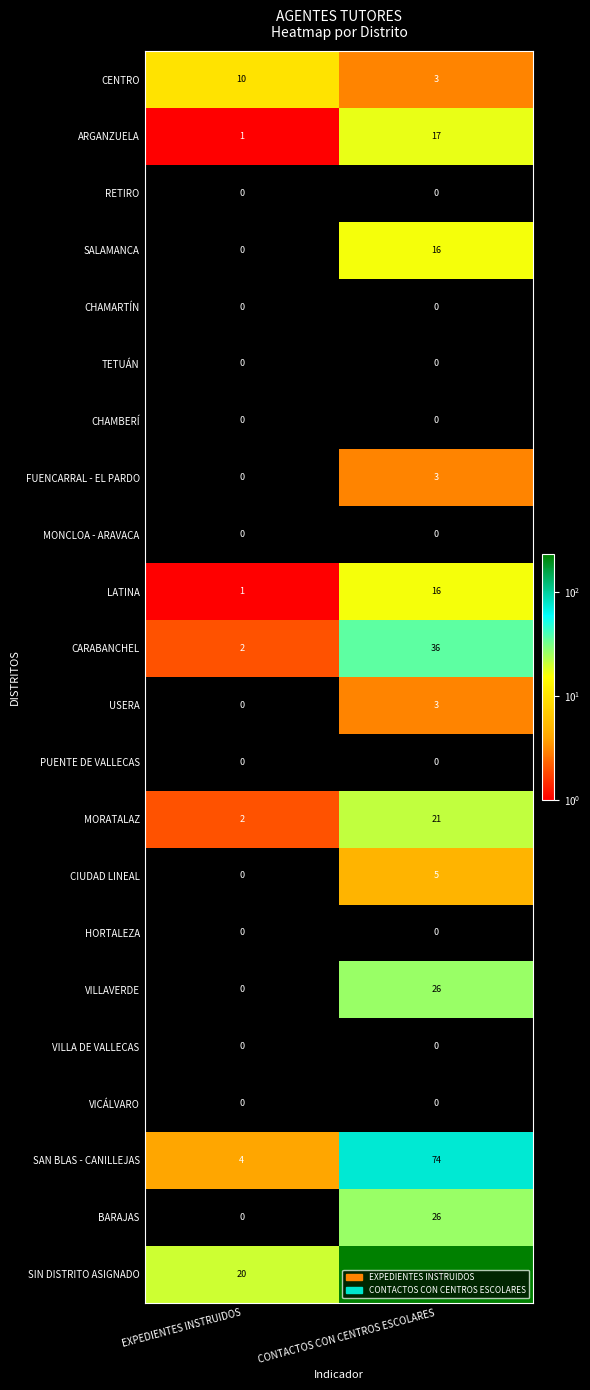

List the labels in order of SAN BLAS - CANILLEJAS value, largest first.

CONTACTOS CON CENTROS ESCOLARES, EXPEDIENTES INSTRUIDOS